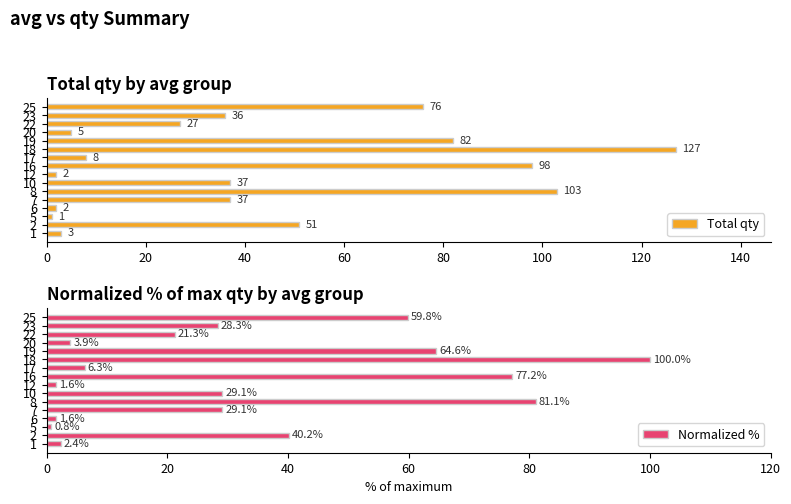

What is the average value of the Total qty series?

43